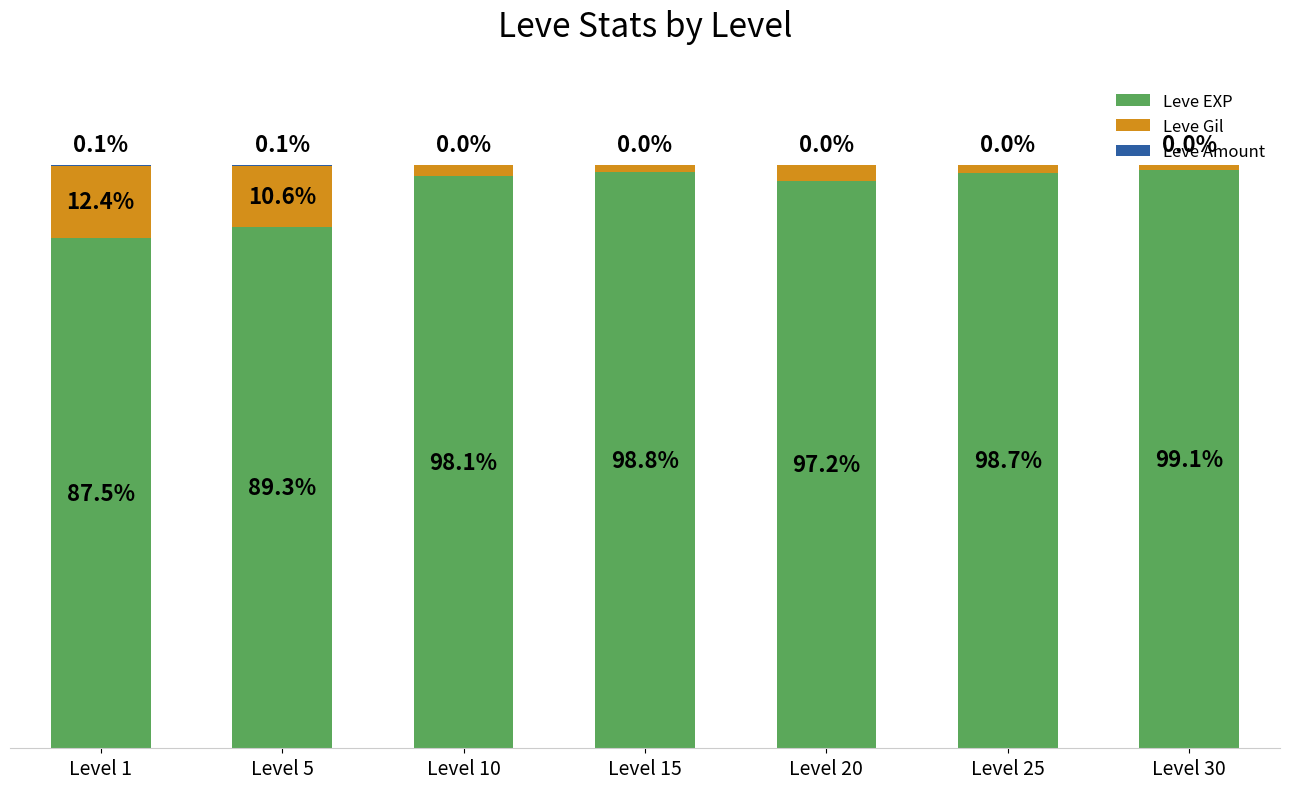

Which category has the highest value in the Leve EXP series?

Level 30